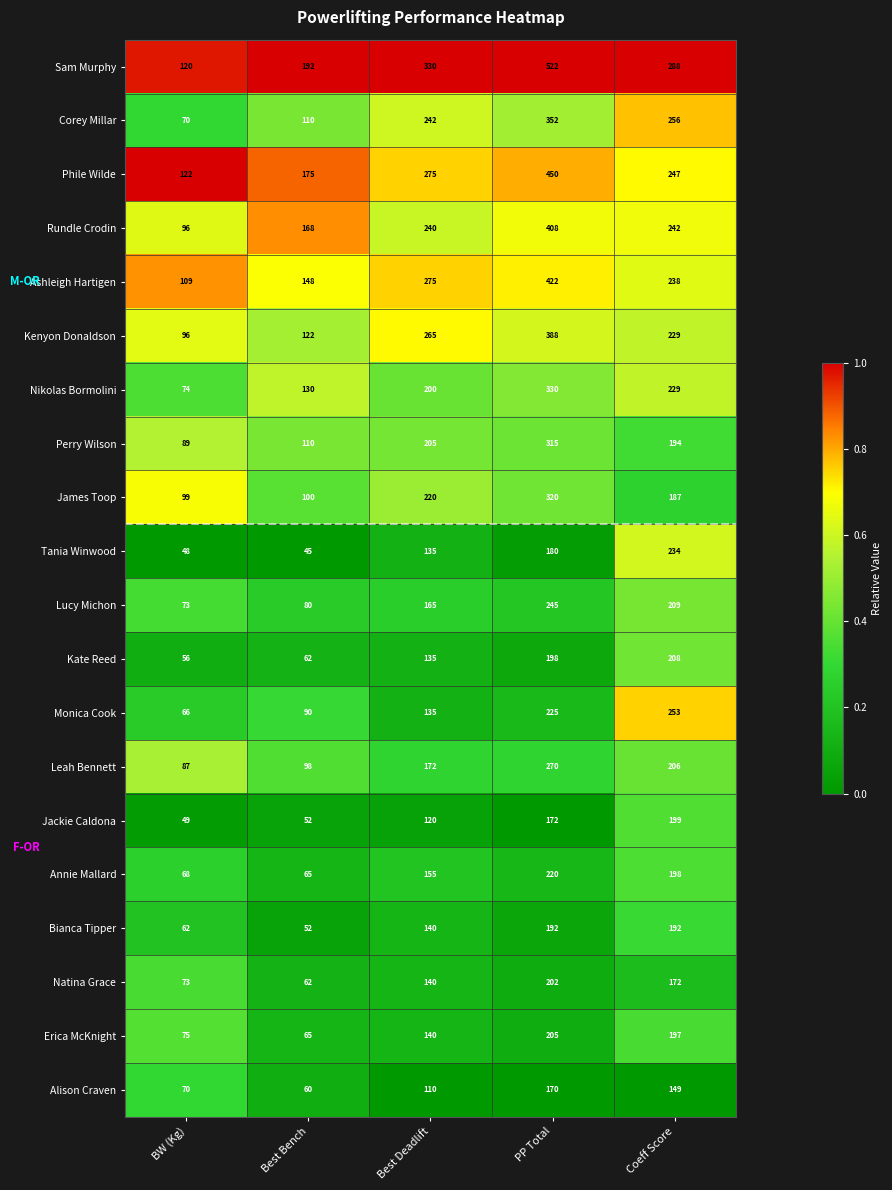

Which series changed the most between BW (Kg) and PP Total?

Sam Murphy